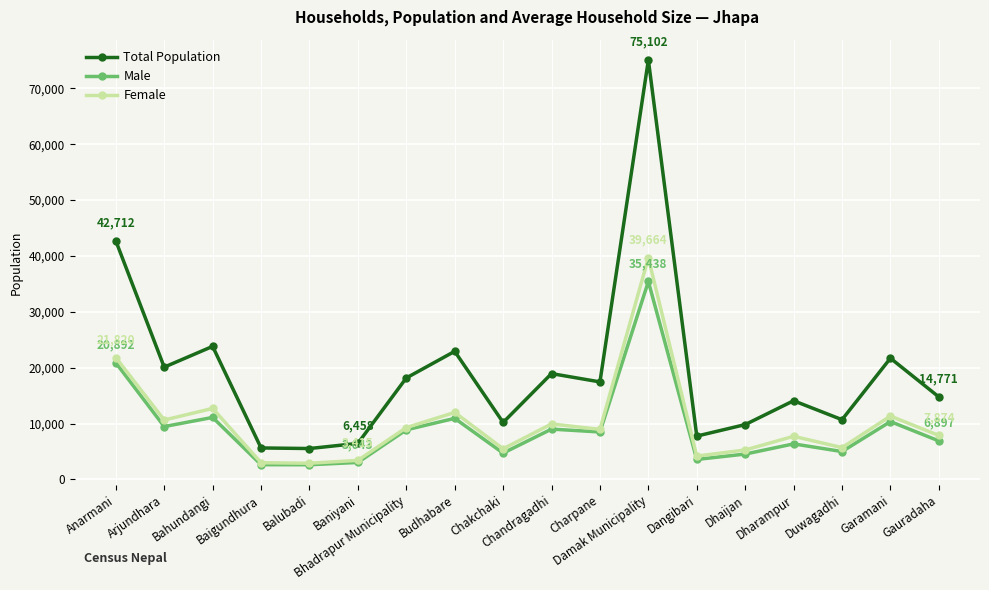

Which series changed the most between Damak Municipality and Gauradaha?

Total Population